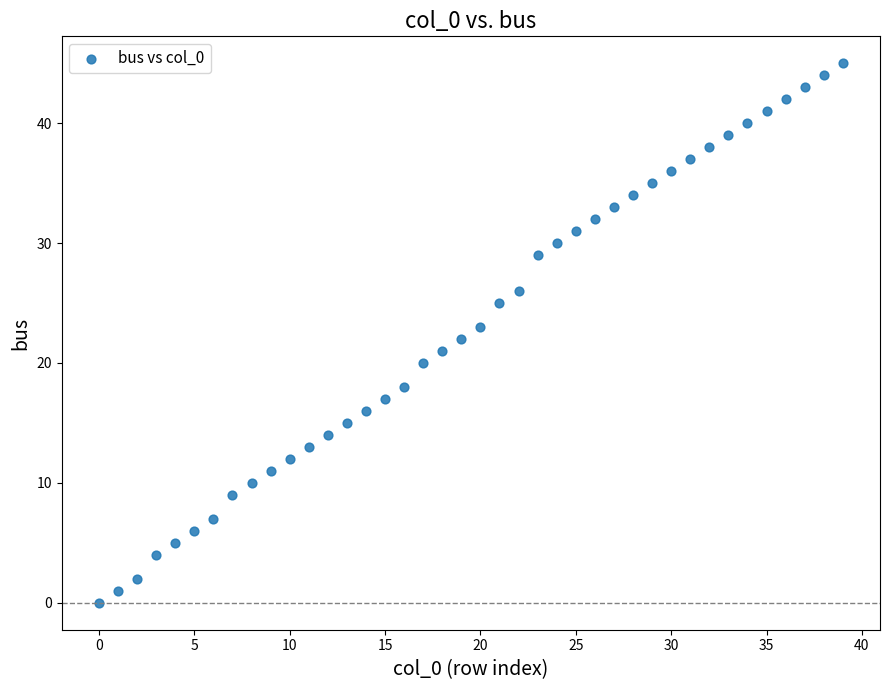

What is the range of Y values (max minus min)?

45